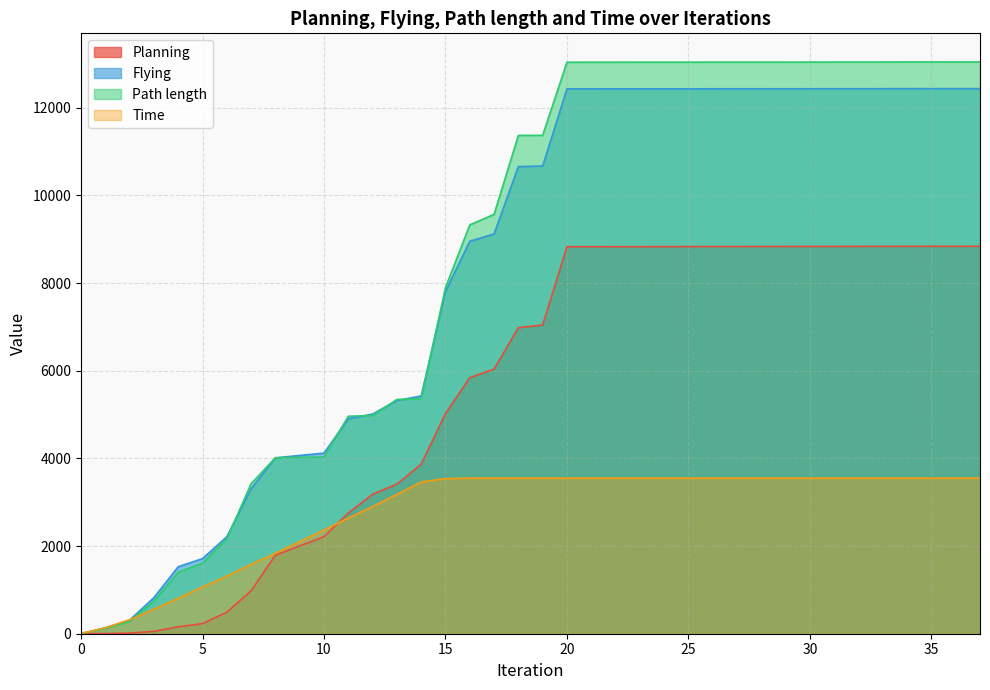

Where is Flying nearest to the value 6221?

14